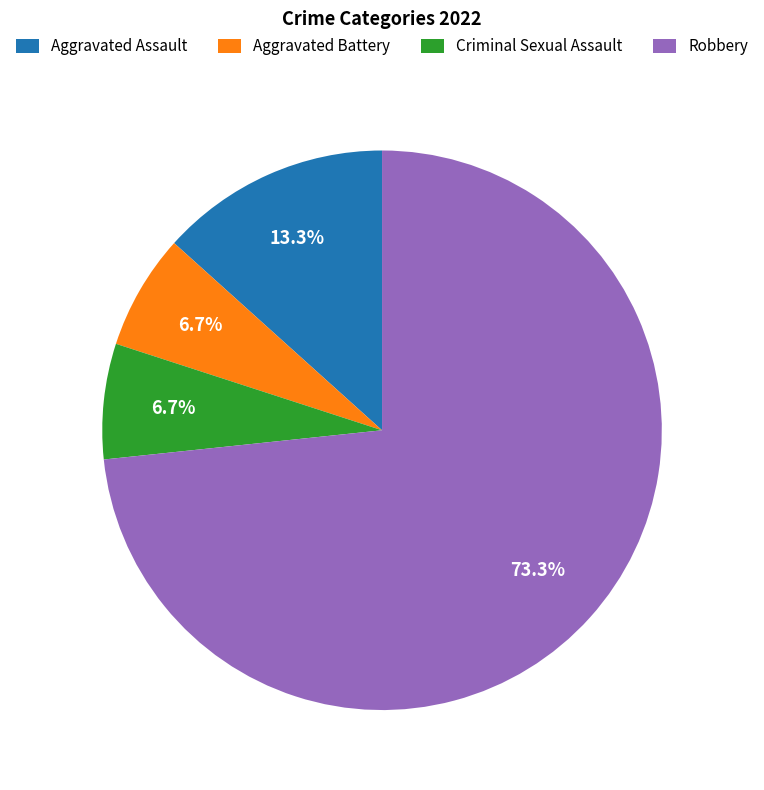

To the nearest percent, what portion does Aggravated Assault represent?

13%